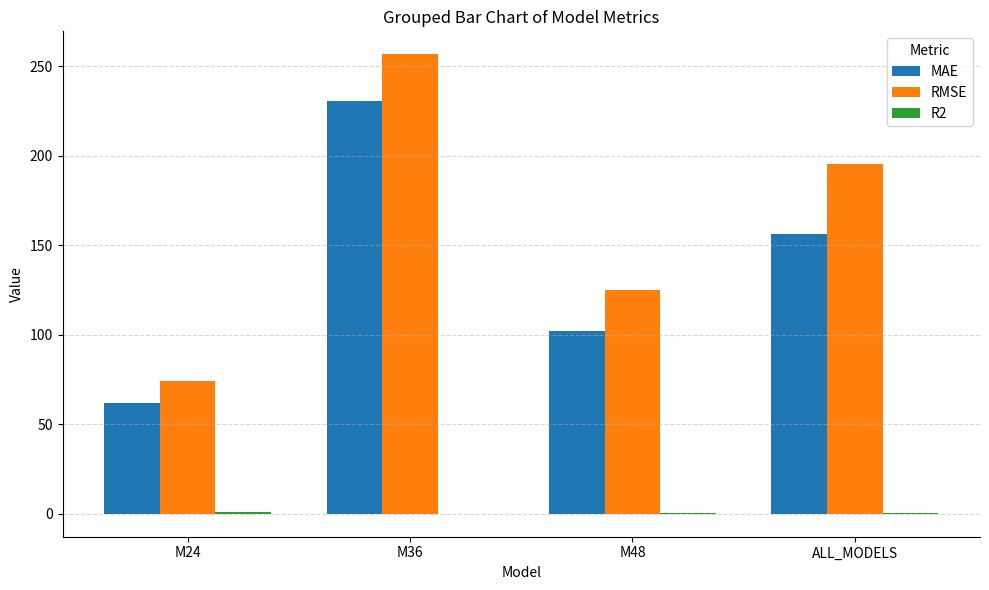

Are the bars horizontal?

No